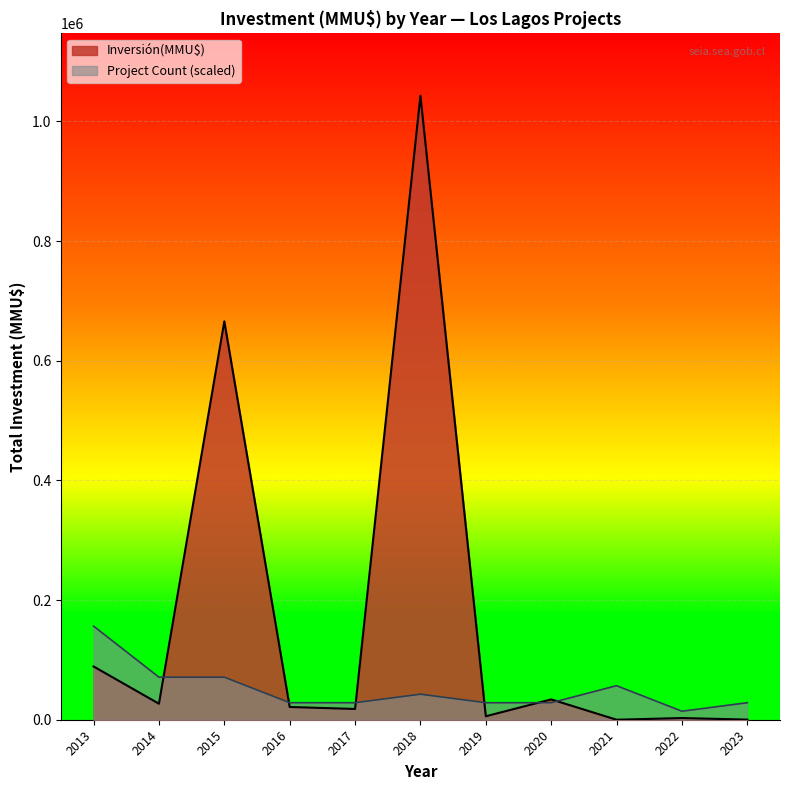

What are all the series names shown in the legend?

Inversión(MMU$), Project Count (scaled)